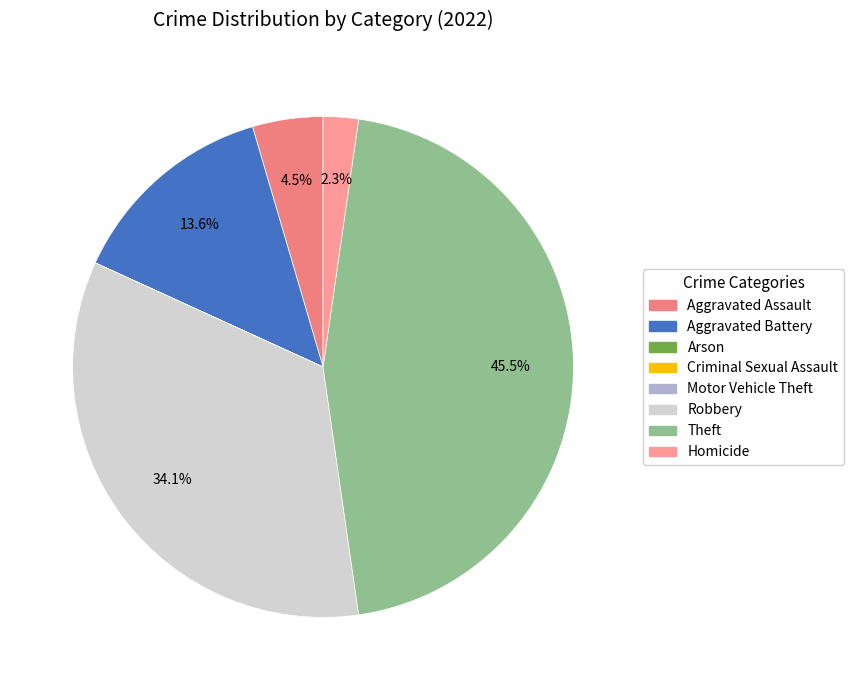

Rank the categories by value from highest to lowest.

Theft, Robbery, Aggravated Battery, Aggravated Assault, Homicide, Arson, Criminal Sexual Assault, Motor Vehicle Theft